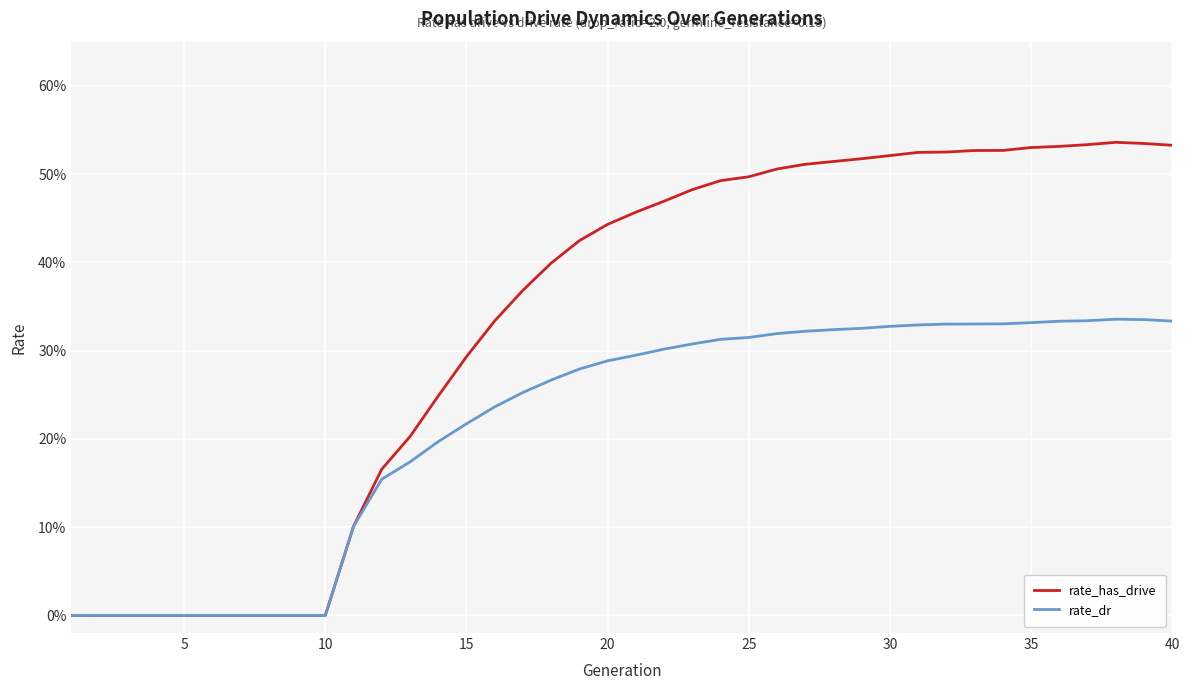

What is the greatest value displayed?

0.5